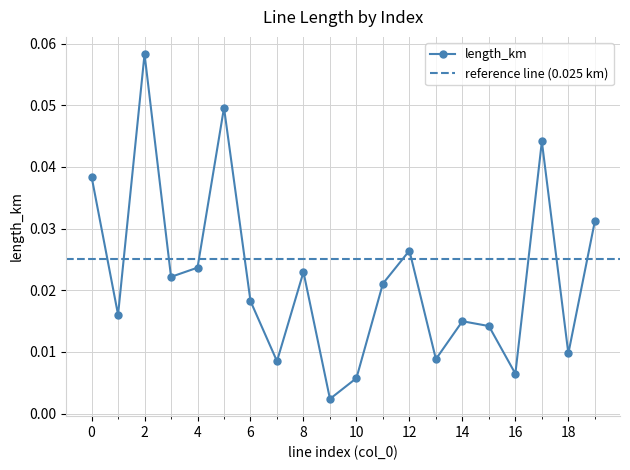

Reading left to right, extract all data points from this chart.

0.0	0.0	0.1	0.0	0.0	0.0	0.0	0.0	0.0	0.0	0.0	0.0	0.0	0.0	0.0	0.0	0.0	0.0	0.0	0.0